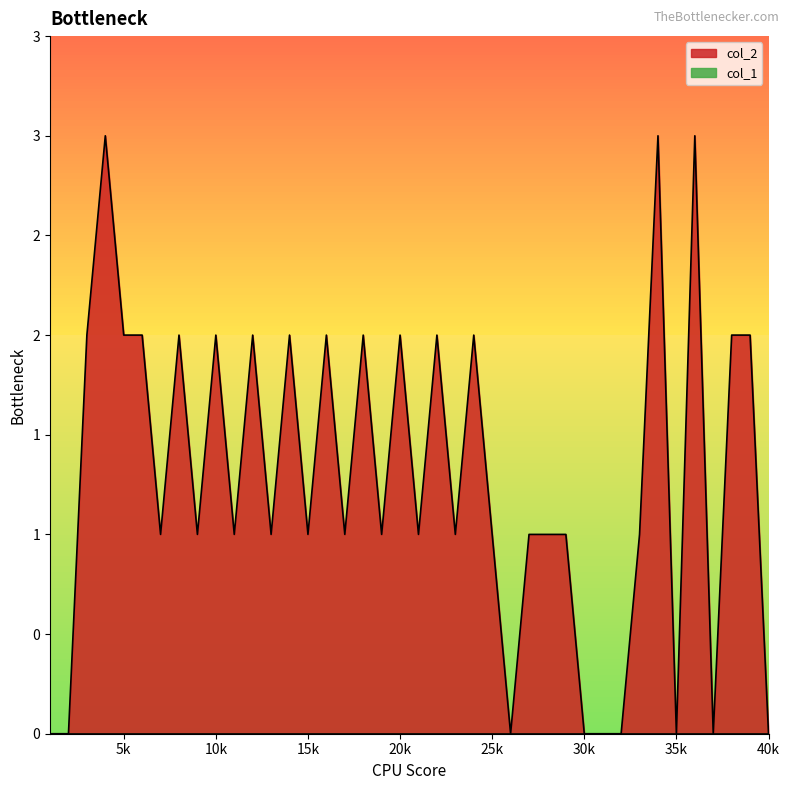

What is the sum of the values at 38 and 34?

5